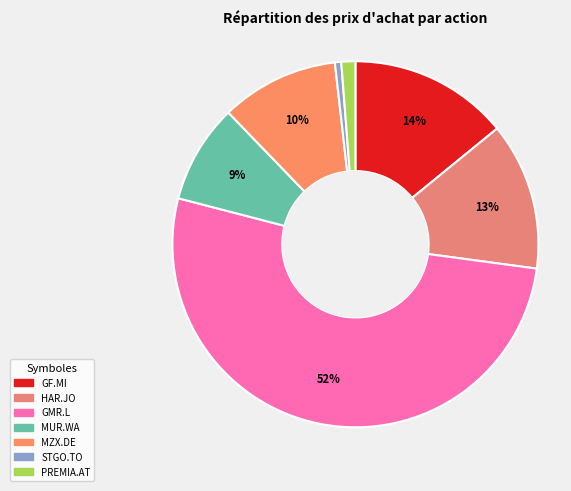

Does any single category account for the majority?

Yes